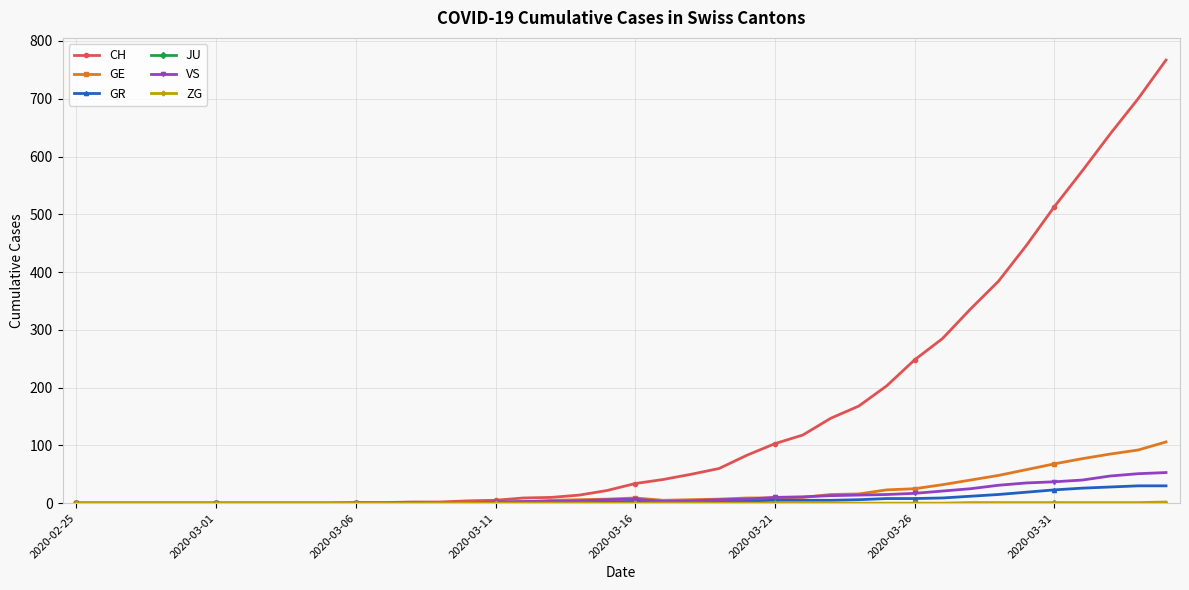

What is the maximum value shown in the chart?

767